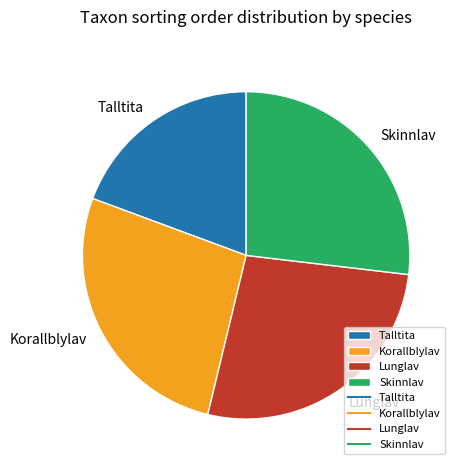

How many slices are in this pie chart?

4